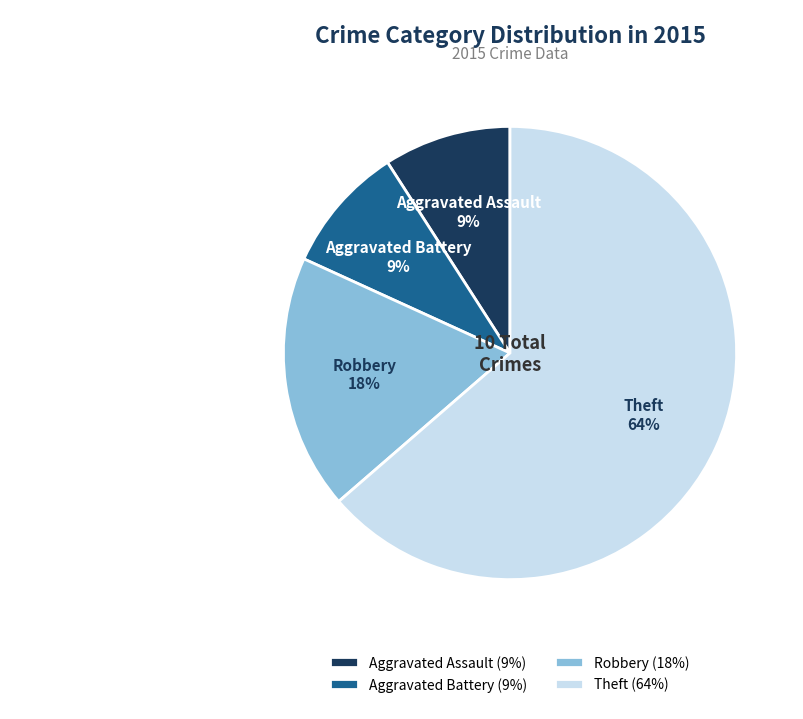

How many slices are in this pie chart?

4